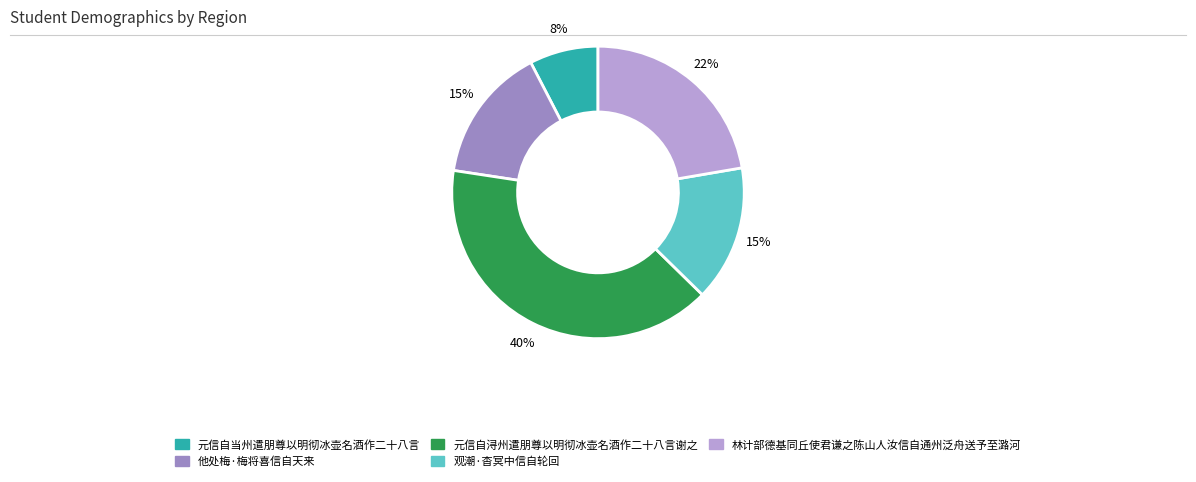

To the nearest percent, what is the difference between the largest and smallest slice percentages?

32%